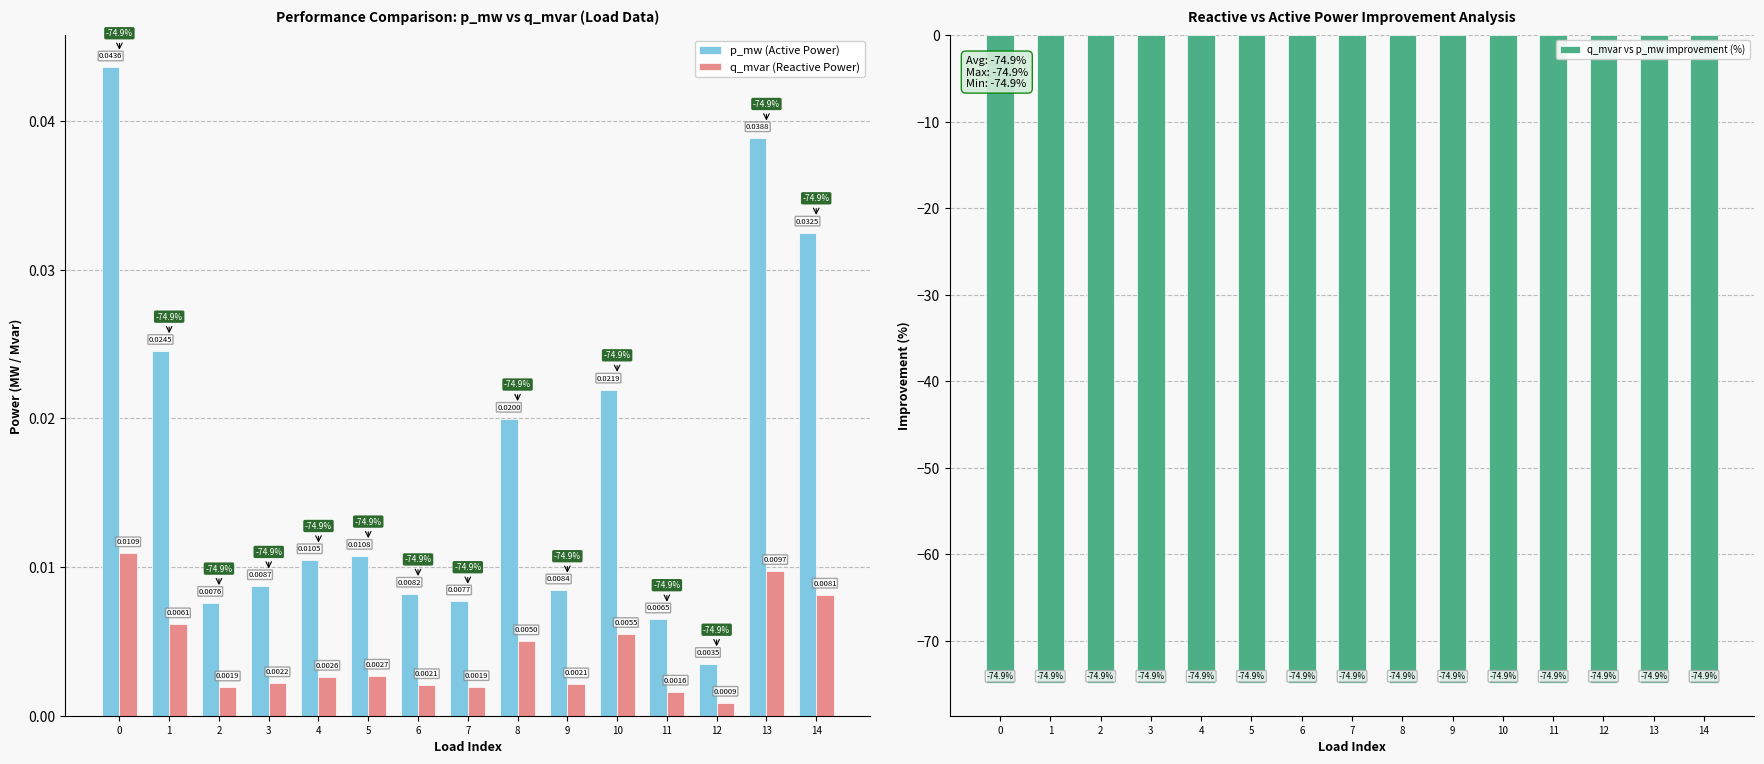

What is the sum of all p_mw values?

0.3